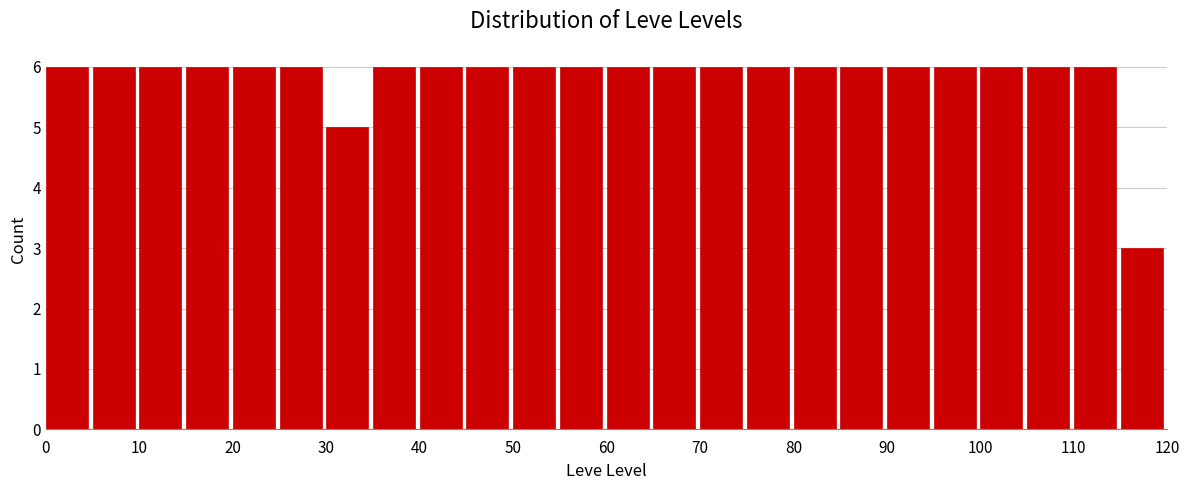

Reading left to right, transcribe this chart: for each bar, give the range it covers on the x-axis and its height. The values are not printed on the chart, so give them approximately, as read against the axis.

0 to 5: 6
5 to 10: 6
10 to 15: 6
15 to 20: 6
20 to 25: 6
25 to 30: 6
30 to 35: 5
35 to 40: 6
40 to 45: 6
45 to 50: 6
50 to 55: 6
55 to 60: 6
60 to 65: 6
65 to 70: 6
70 to 75: 6
75 to 80: 6
80 to 85: 6
85 to 90: 6
90 to 95: 6
95 to 100: 6
100 to 105: 6
105 to 110: 6
110 to 115: 6
115 to 120: 3